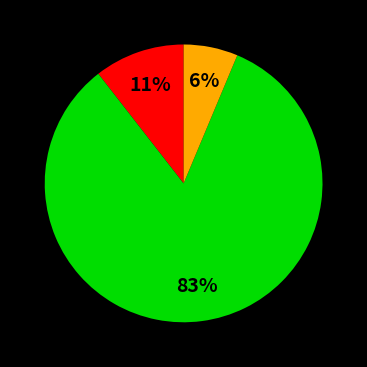

Does any single category account for the majority?

Yes